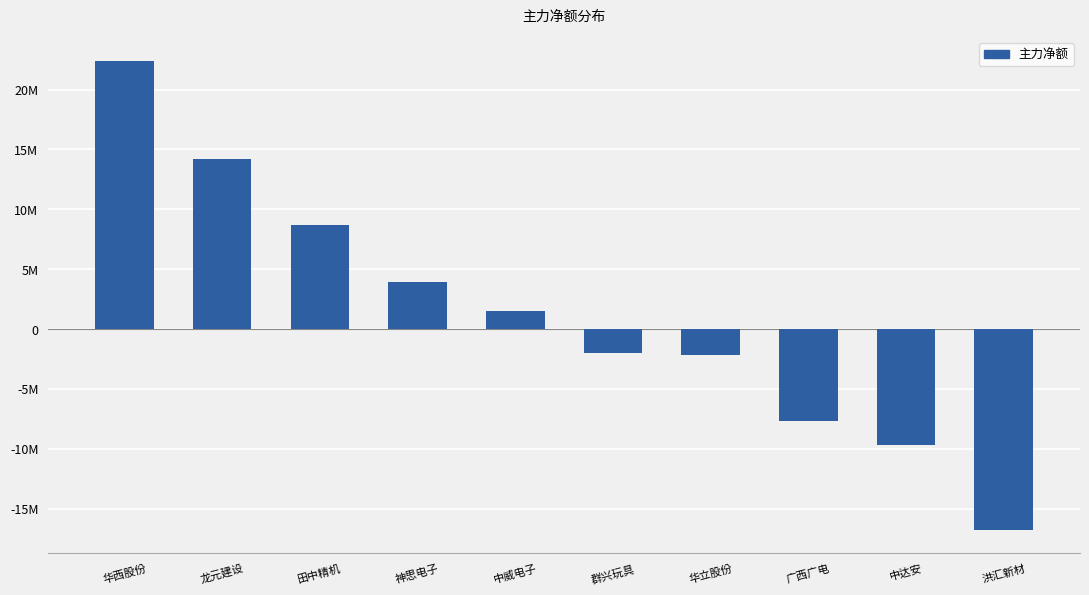

Are the bars grouped side by side (vs. stacked)?

No